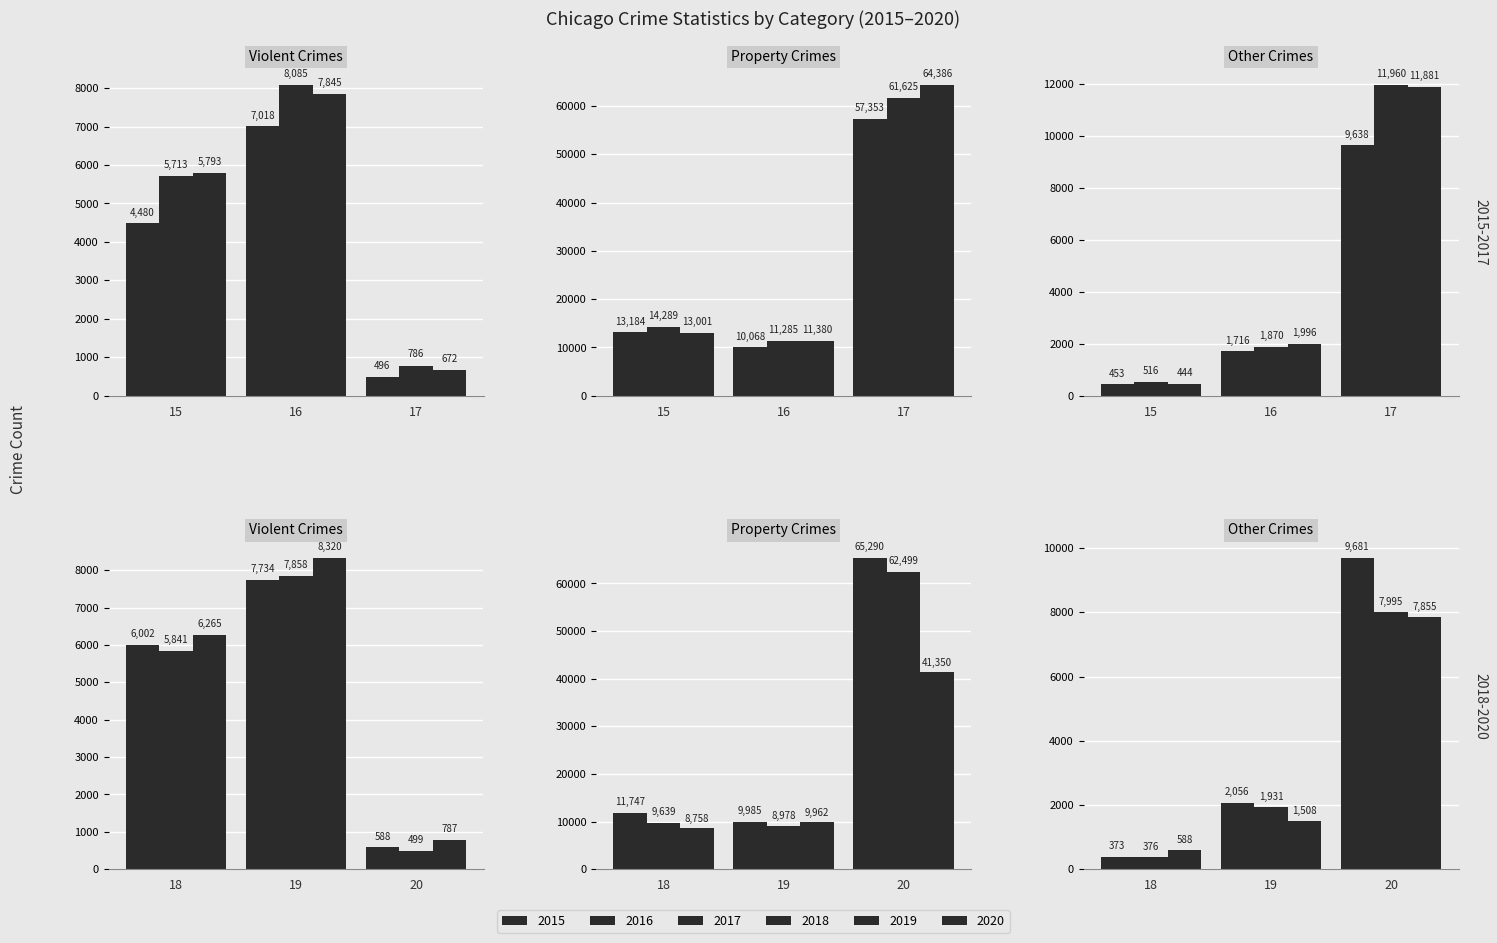

How many values in the 2018 series exceed 7734?

4